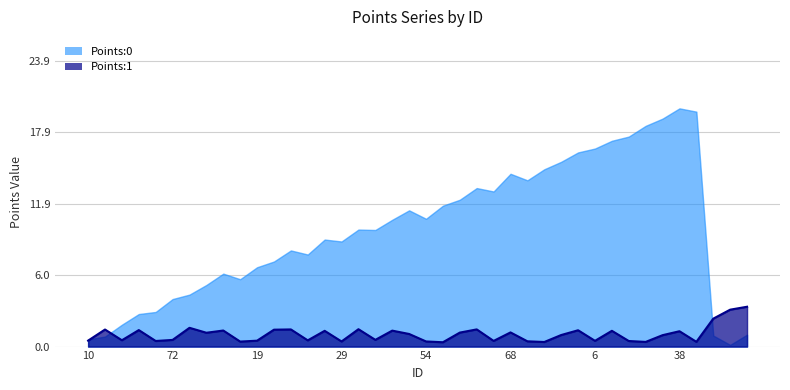

What position from the right is 45?

33